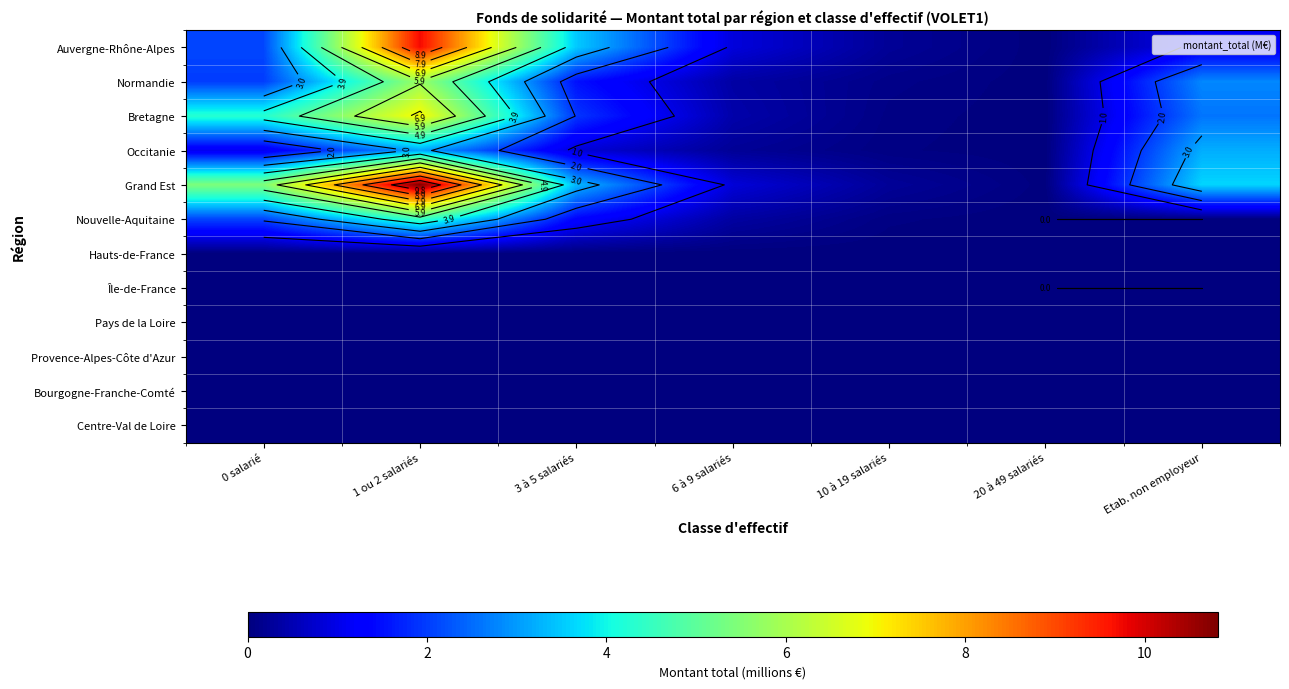

What is the total value across all series at 10 à 19 salariés?

0.8